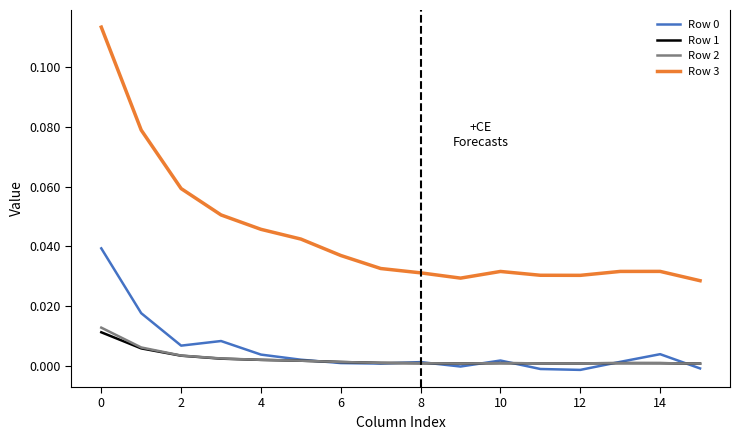

True or false: Row 3 and Row 2 cross at least once.

False